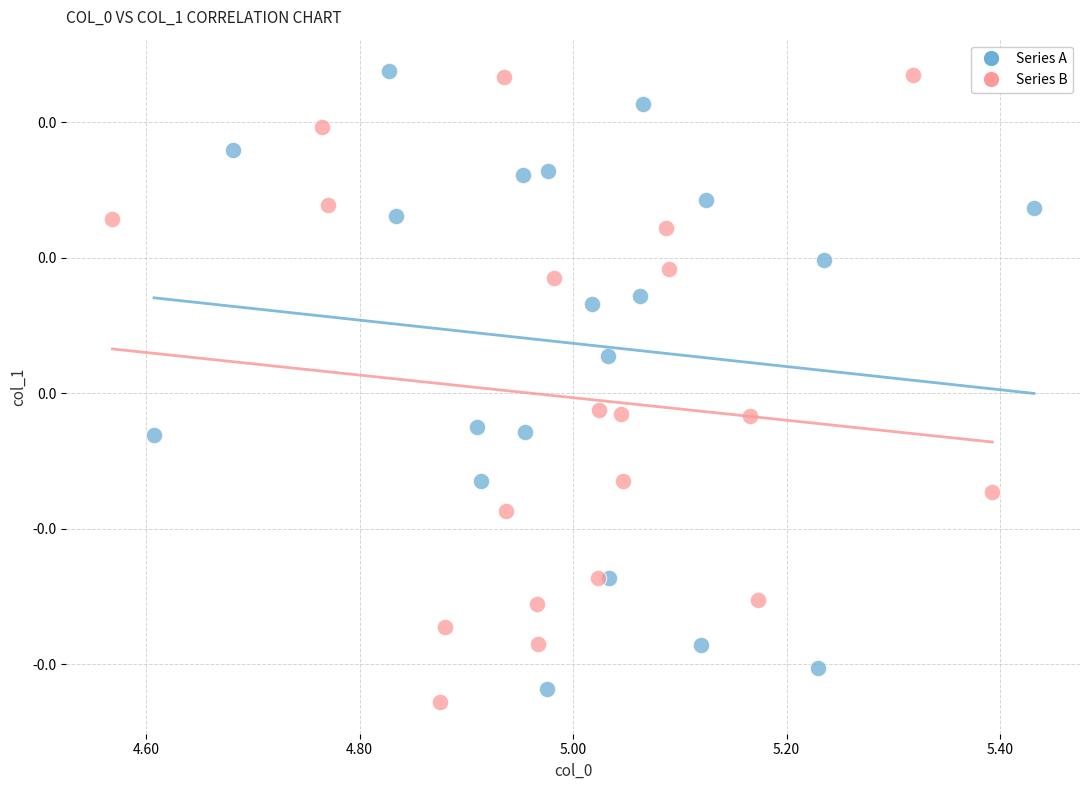

Which series contains the lowest Y value?

Series B